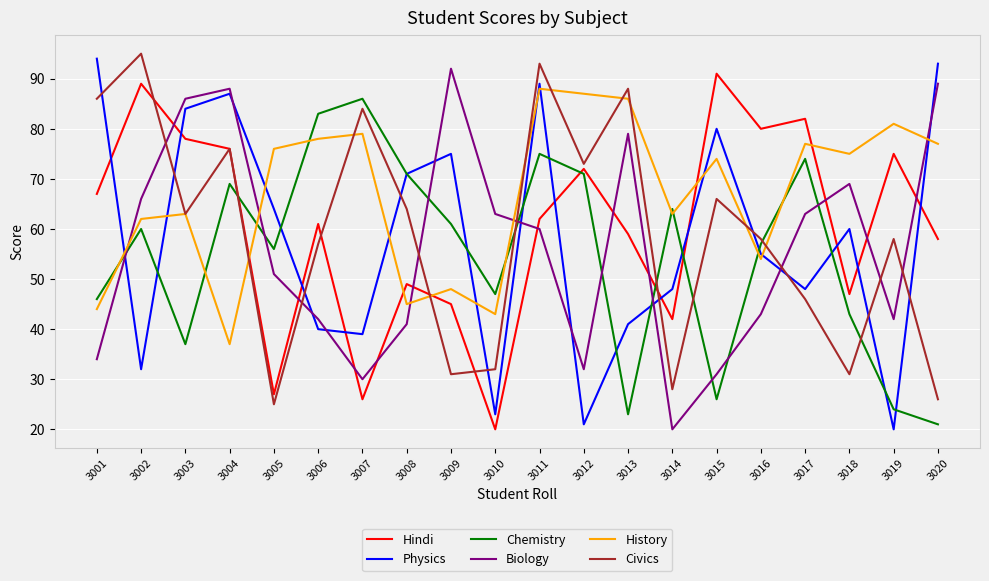

True or false: Hindi and Biology cross at least once.

True